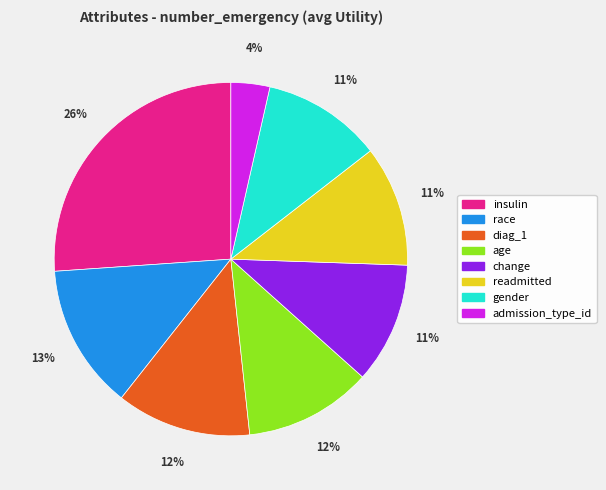

Count the number of slices in the pie.

8